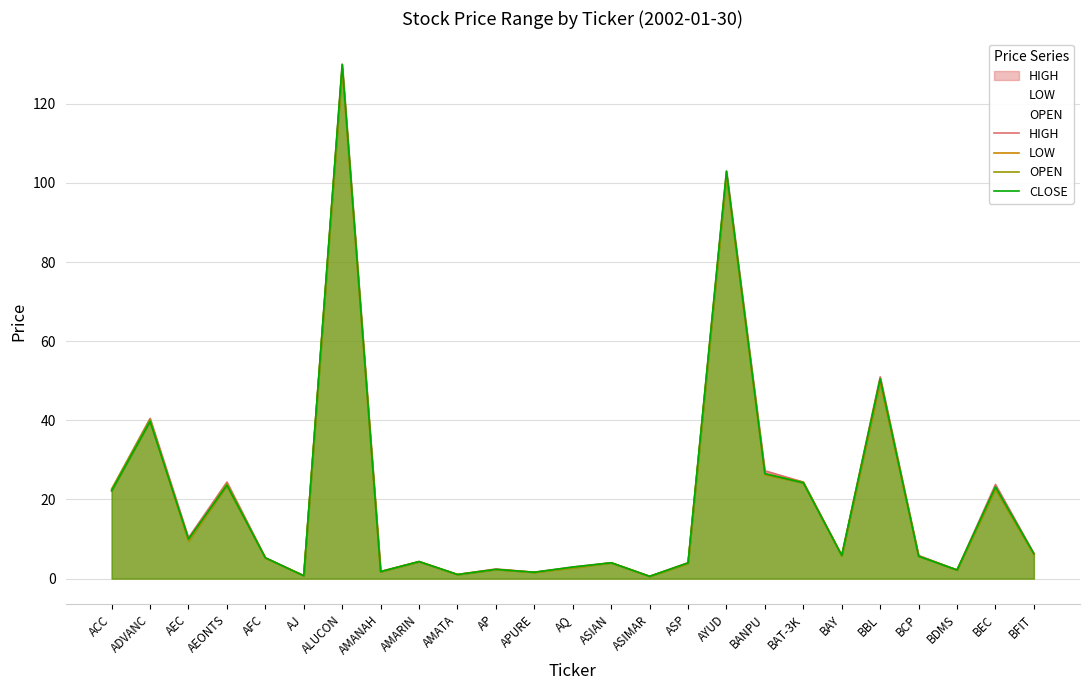

The CLOSE series shows 0.6 at ASIMAR. True or false?

True